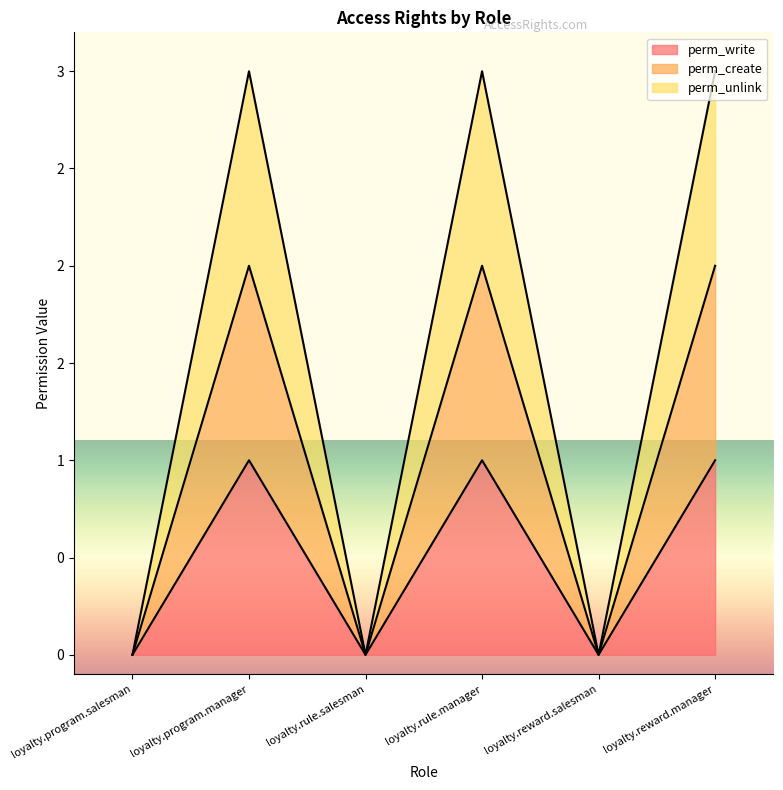

In perm_create, how many points are higher than both neighbors (excluding endpoints)?

2